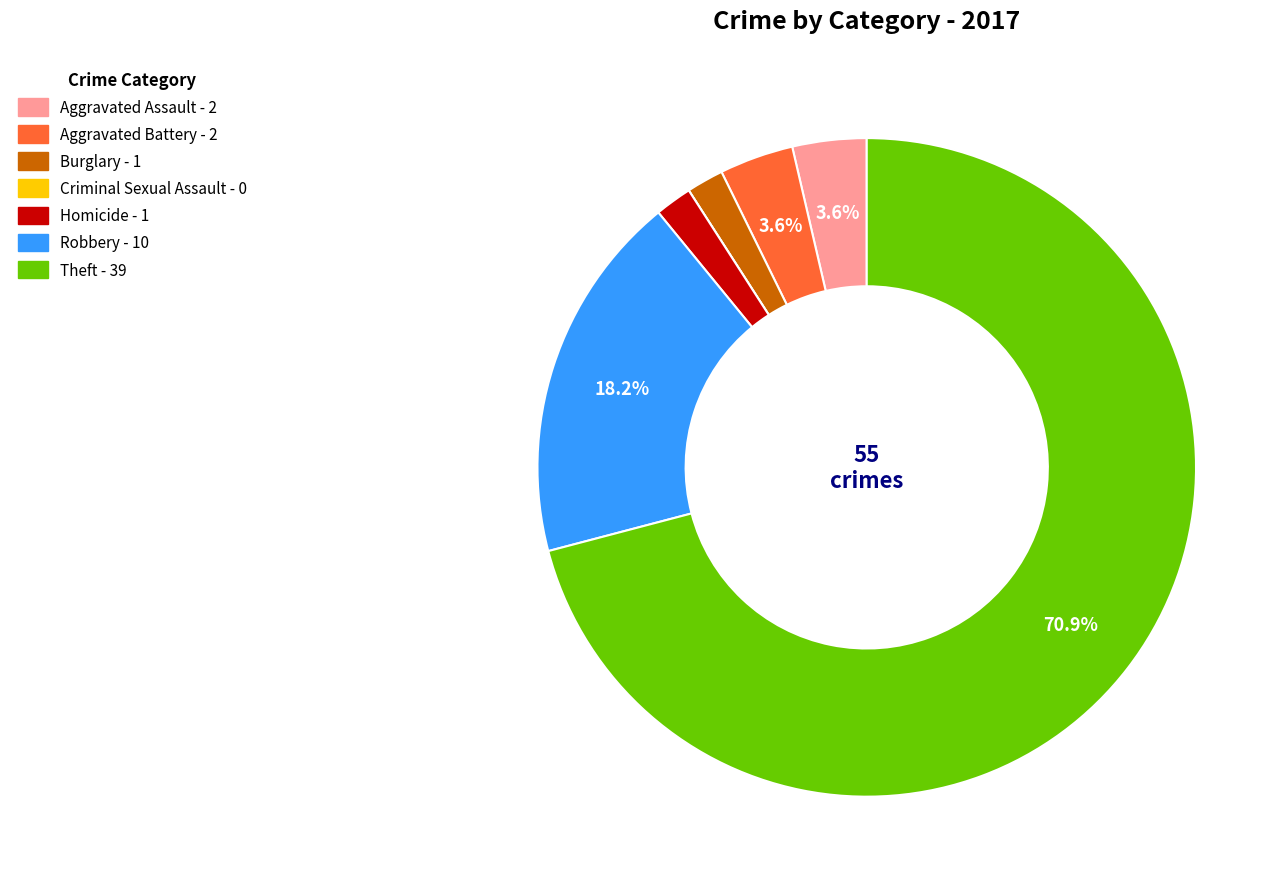

How much of the chart is everything except Robbery?

81.8%